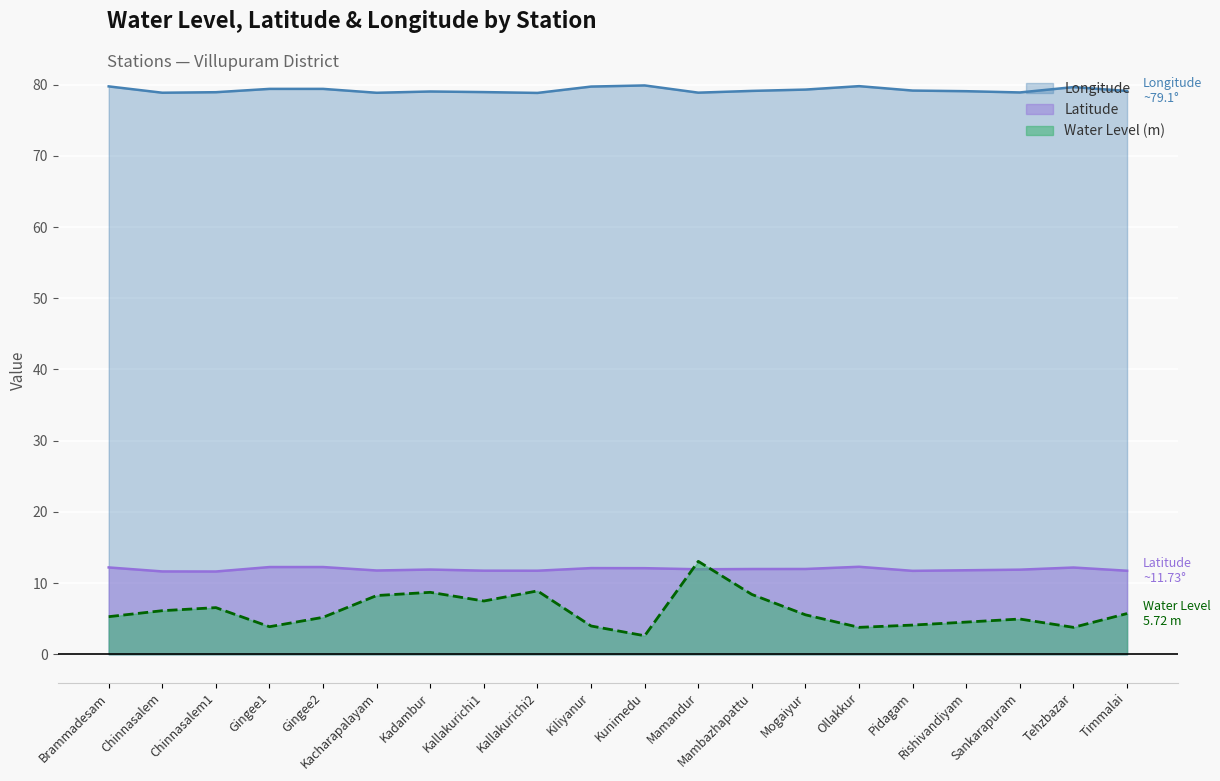

What is the greatest value displayed?

79.9